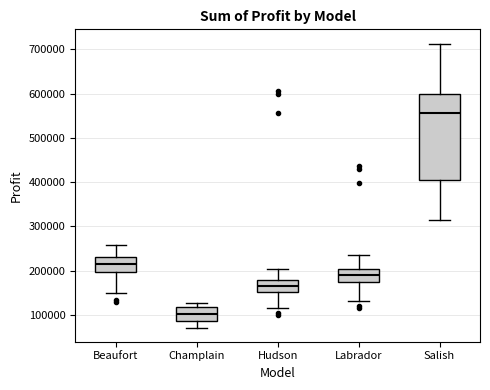

Reading left to right, read every box against the y-axis: the position of its median line, the range the box covers, and the ends of its whiskers. The values are not printed on the chart, so give them approximately, as read against the axis.

Beaufort: median 220000, box 200000 to 230000, whiskers 150000 to 260000
Champlain: median 100000, box 90000 to 120000, whiskers 70000 to 130000
Hudson: median 170000, box 150000 to 180000, whiskers 120000 to 200000
Labrador: median 190000, box 170000 to 200000, whiskers 130000 to 240000
Salish: median 560000, box 410000 to 600000, whiskers 320000 to 710000